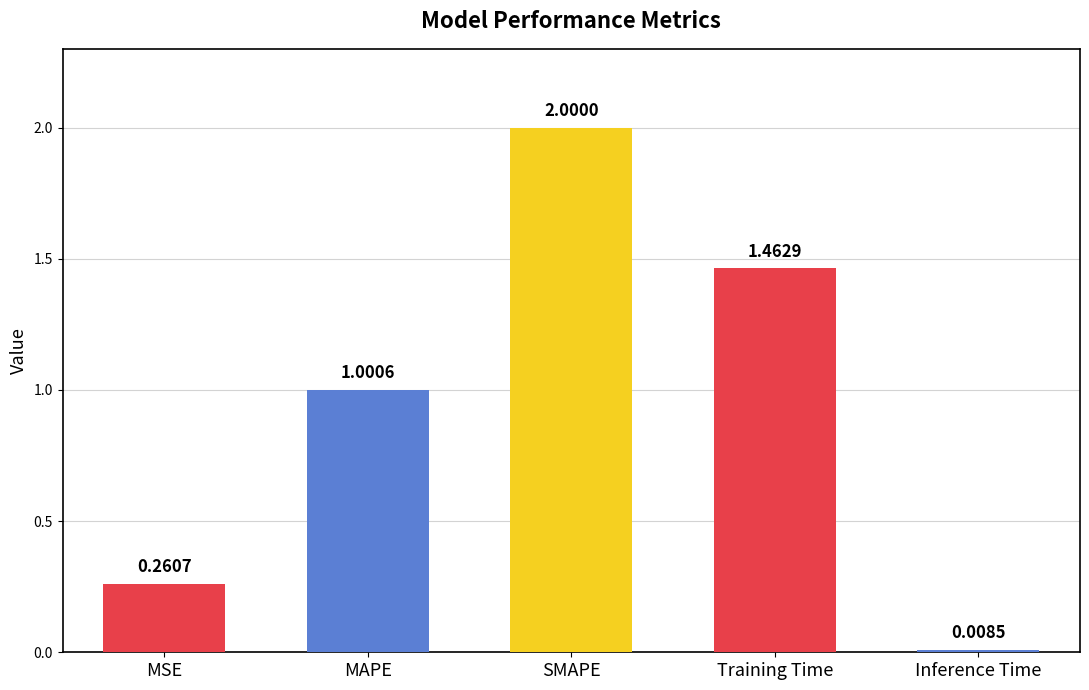

Between Training Time and Inference Time, which is larger?

Training Time